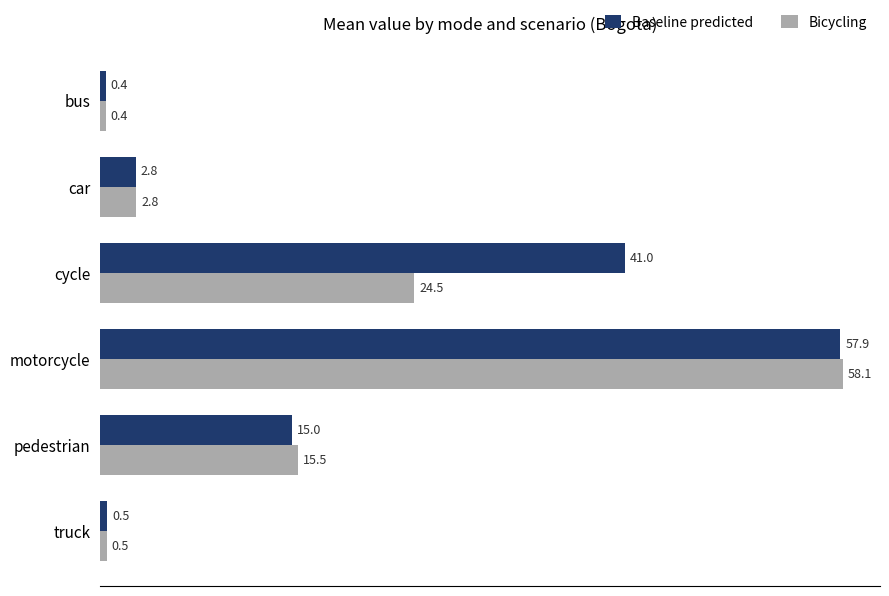

At which category is the sum across all series the highest?

motorcycle